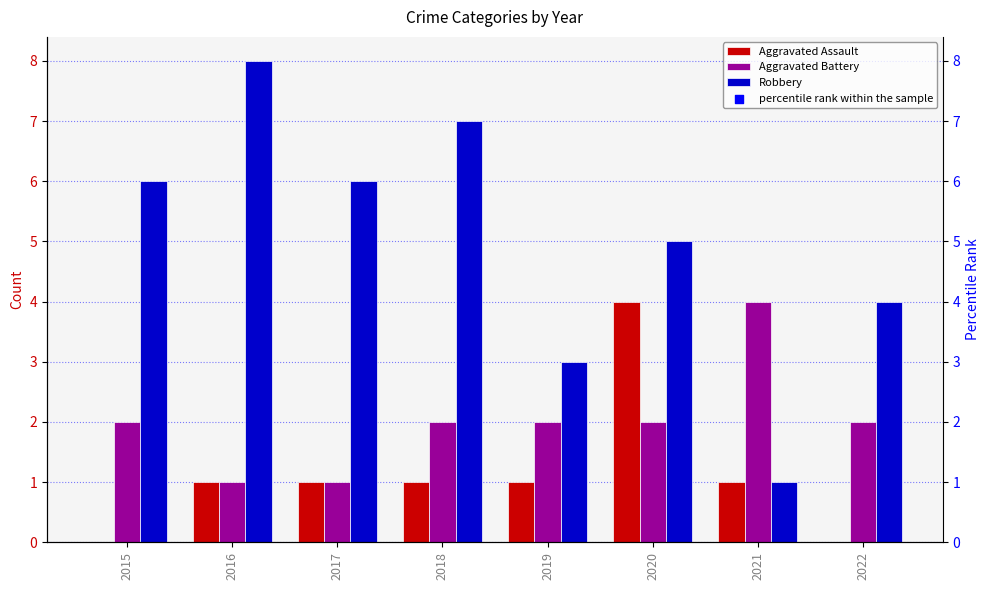

At how many categories does at least one series exceed 90?

3